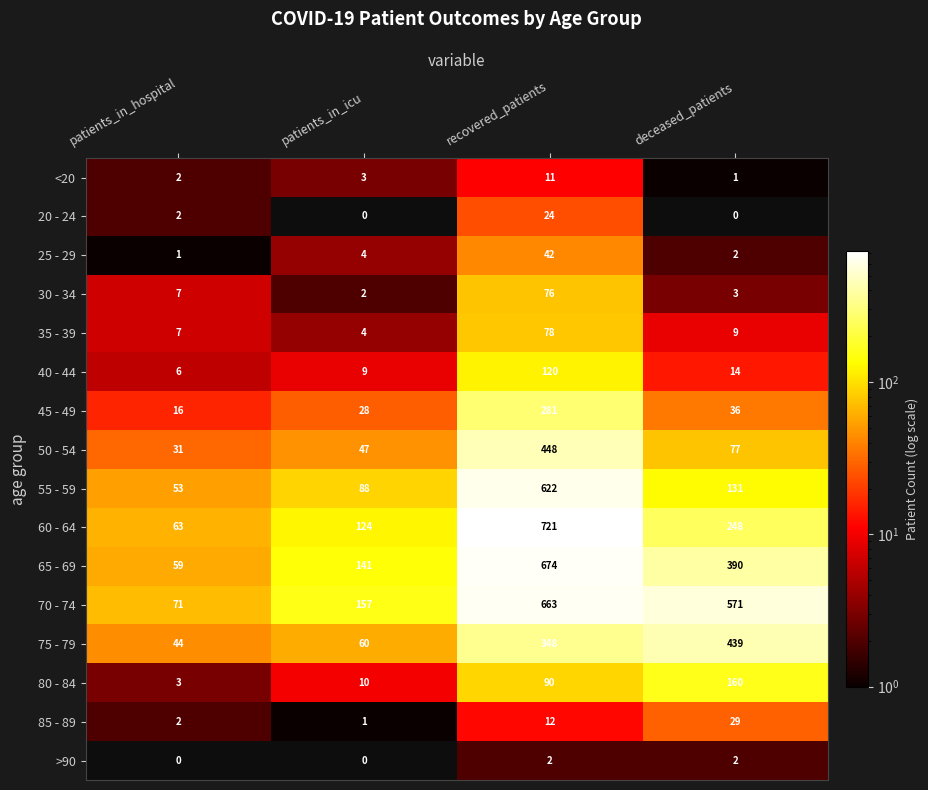

Rank the series by their maximum value, from highest to lowest.

60 - 64, 65 - 69, 70 - 74, 55 - 59, 50 - 54, 75 - 79, 45 - 49, 80 - 84, 40 - 44, 35 - 39, 30 - 34, 25 - 29, 85 - 89, 20 - 24, <20, >90